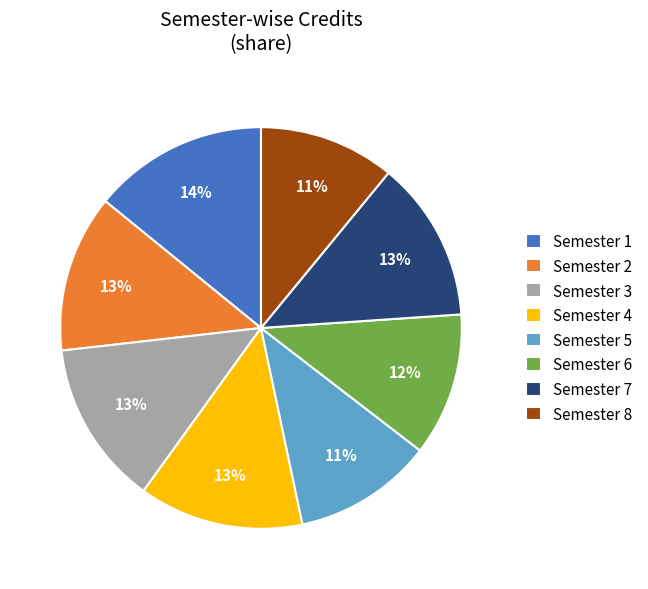

Is the sum of Semester 3 and Semester 6 greater than half?

No